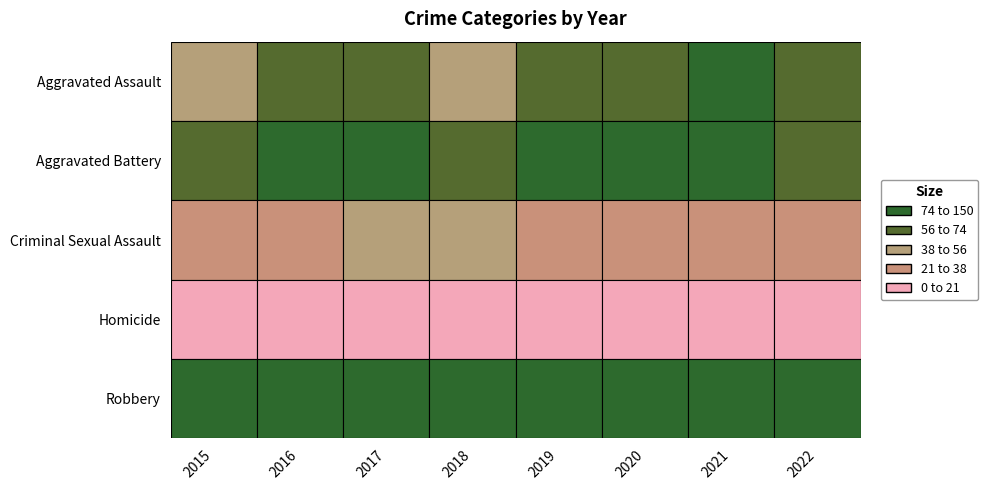

Reading left to right, extract all data points from this chart.

Aggravated Assault: 0=54	1=66	2=72	3=43	4=65	5=56	6=86	7=59
Aggravated Battery: 0=64	1=93	2=83	3=70	4=88	5=82	6=75	7=56
Criminal Sexual Assault: 0=28	1=28	2=44	3=43	4=36	5=26	6=36	7=34
Homicide: 0=13	1=8	2=5	3=2	4=0	5=6	6=2	7=7
Robbery: 0=117	1=145	2=105	3=107	4=75	5=102	6=105	7=85